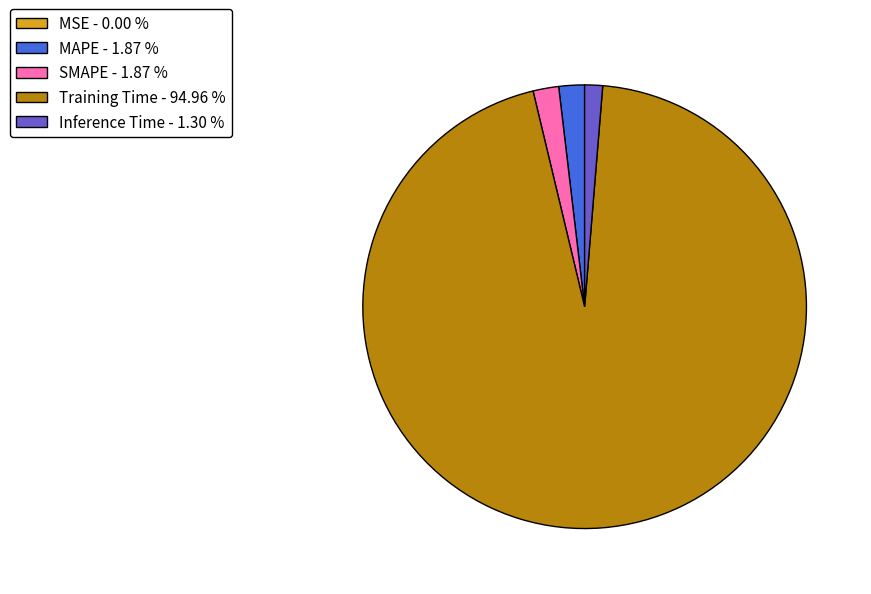

Is the sum of SMAPE - 1.87 % and MAPE - 1.87 % greater than half?

No